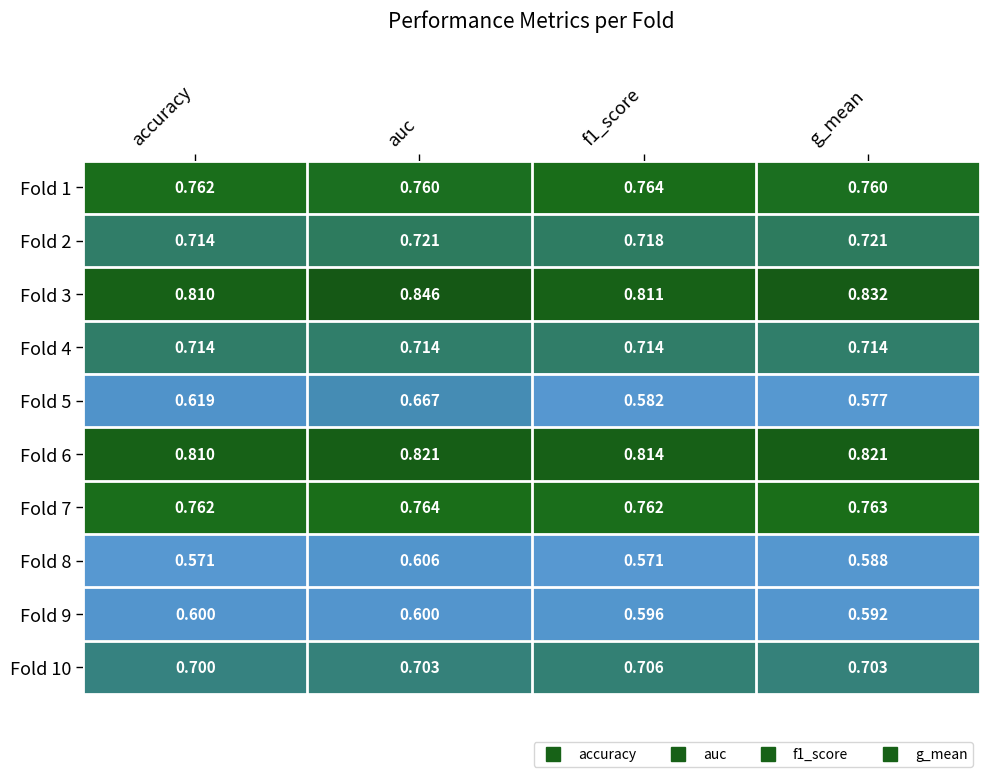

Which series has the widest spread of values?

Fold 5